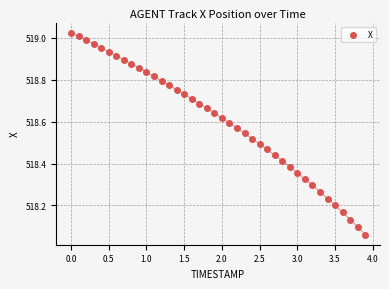

What is the range of X values (max minus min)?

3.9